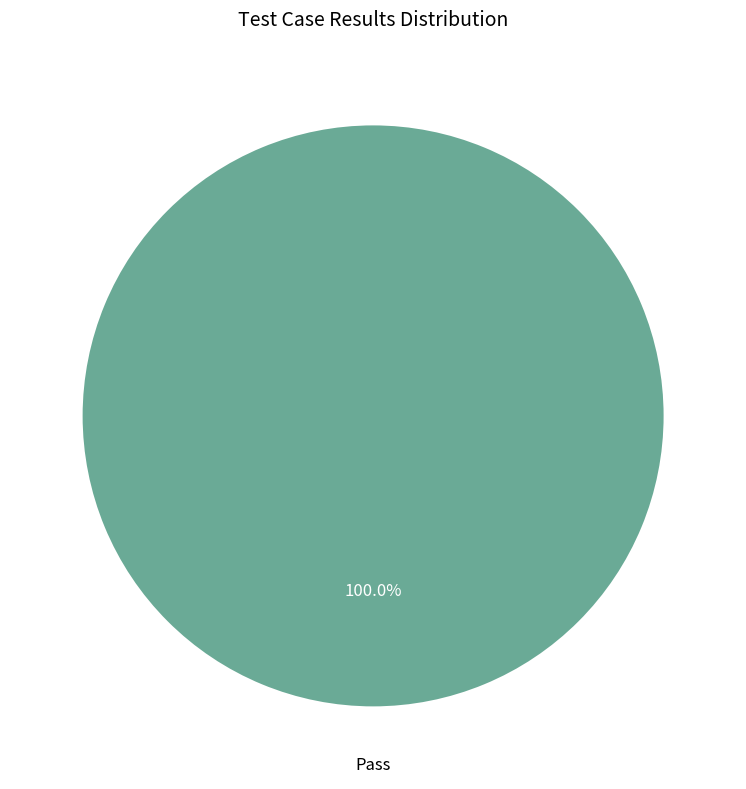

Does any single category account for the majority?

Yes